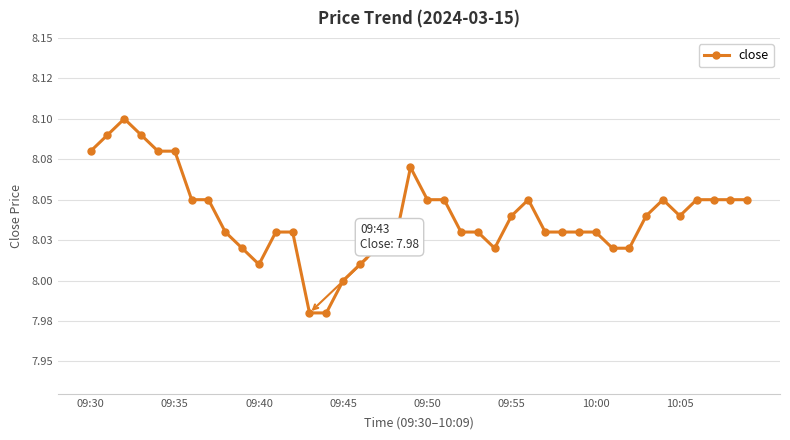

What is the difference between the second highest and second lowest values?

0.1